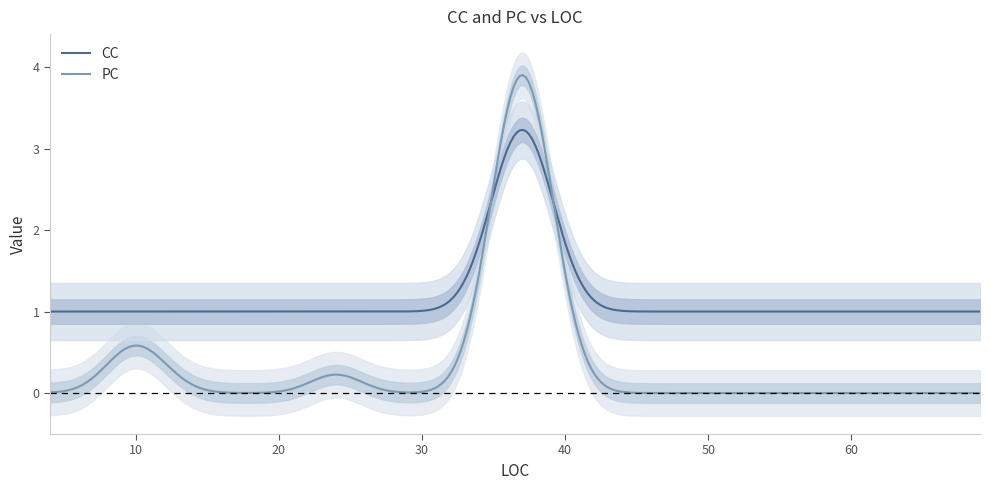

True or false: PC and CC intersect in this chart.

True